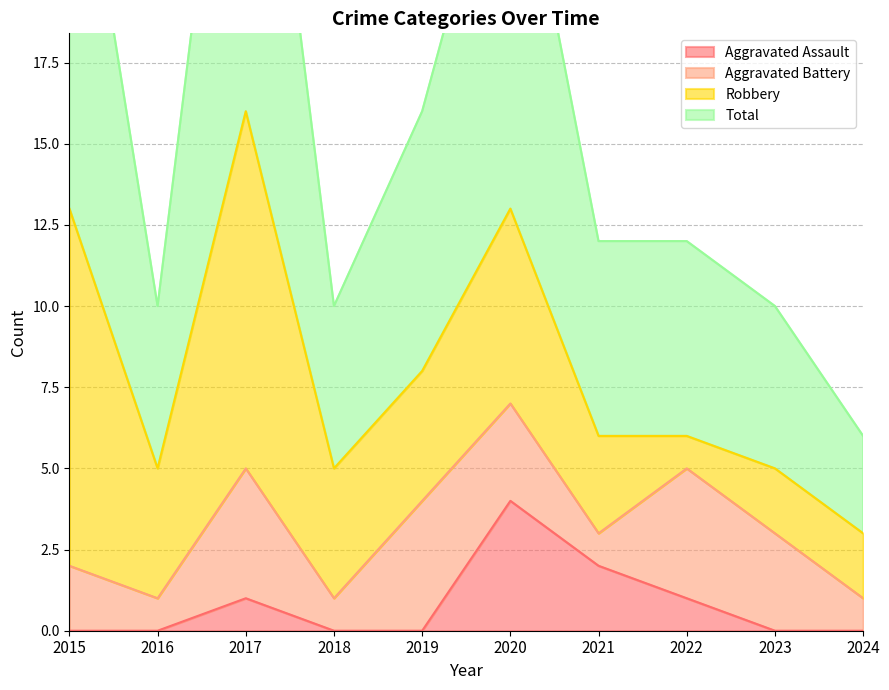

True or false: Total and Aggravated Assault cross at least once.

False